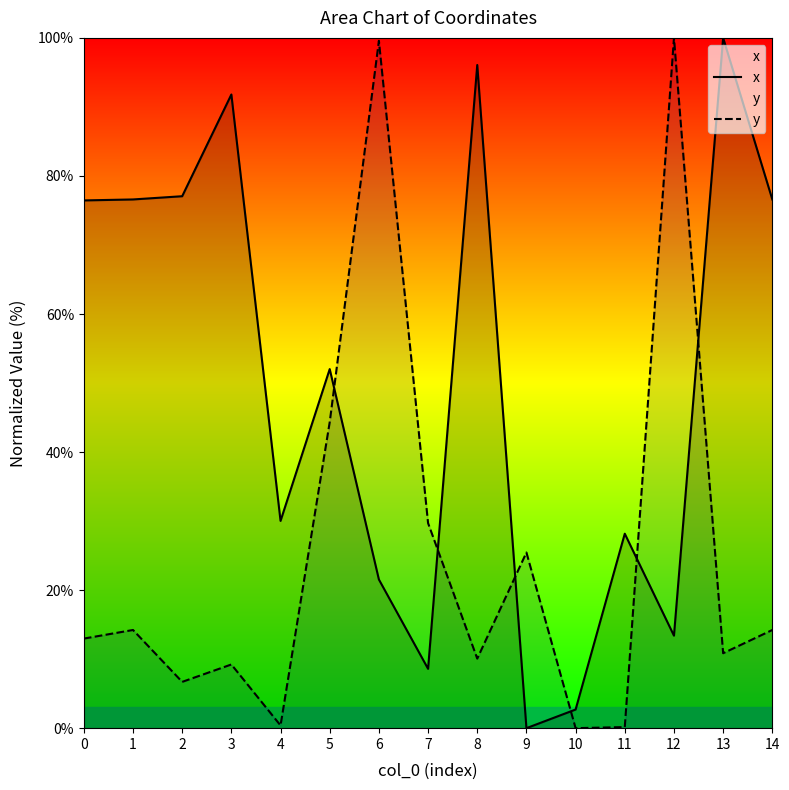

Reading left to right, list all the values displayed in this chart.

x: 76.5	76.6	77.1	91.8	30.0	52.0	21.5	8.6	96.1	0.0	2.7	28.2	13.4	100.0	76.6
y: 13.0	14.2	6.7	9.2	0.4	44.3	99.6	29.7	10.1	25.4	0.0	0.2	100.0	10.9	14.2